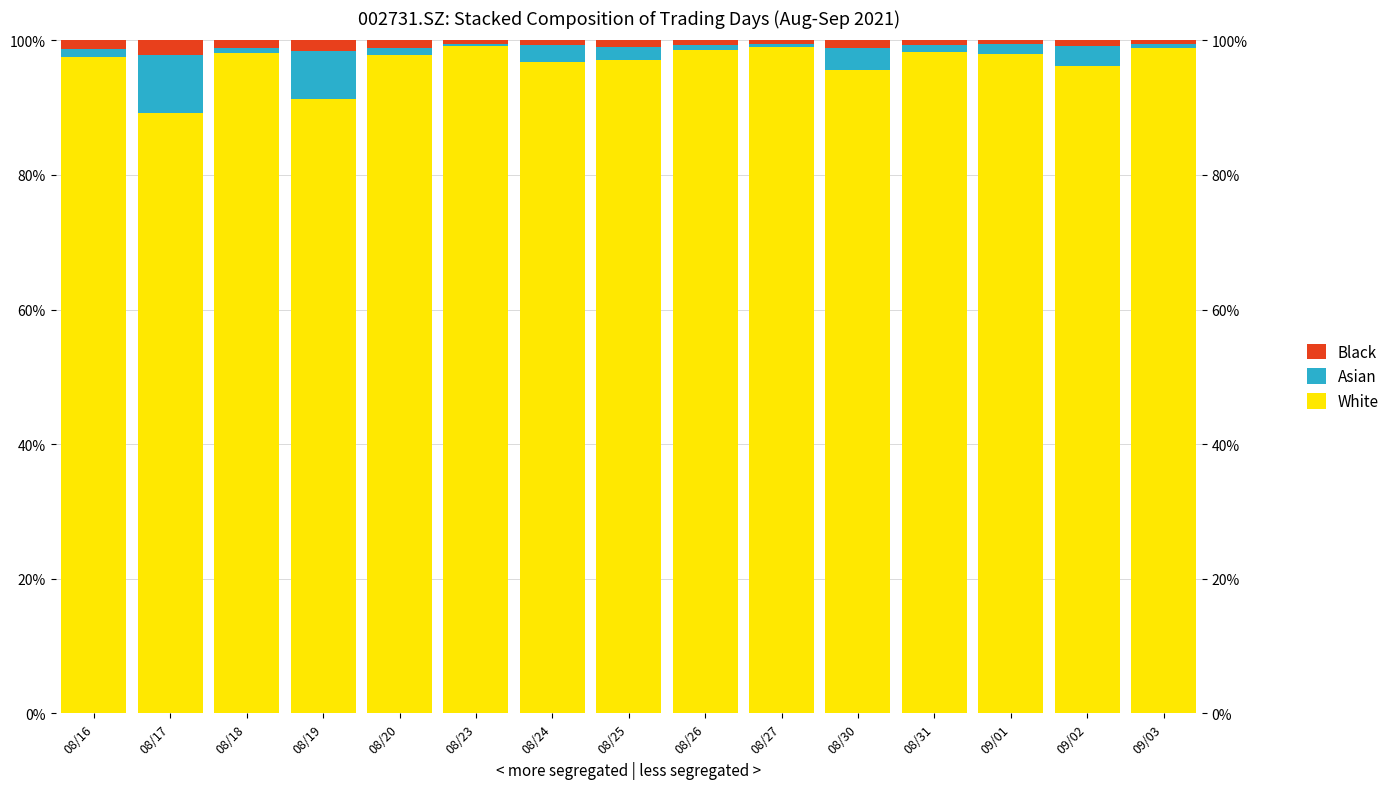

What is the label of the 6th bar from the left?

08/23